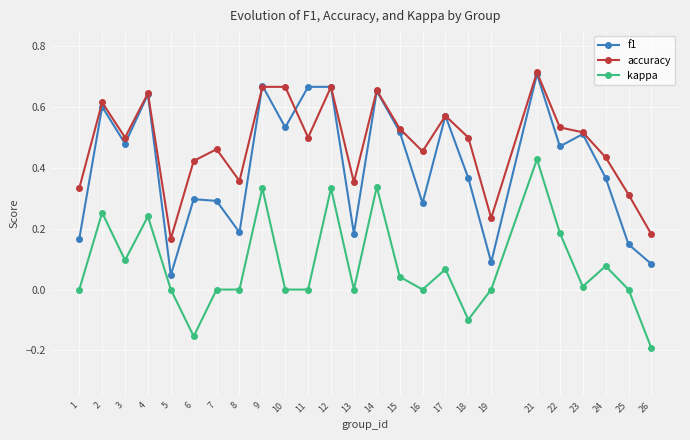

List the series in order of their overall mean, highest first.

accuracy, f1, kappa